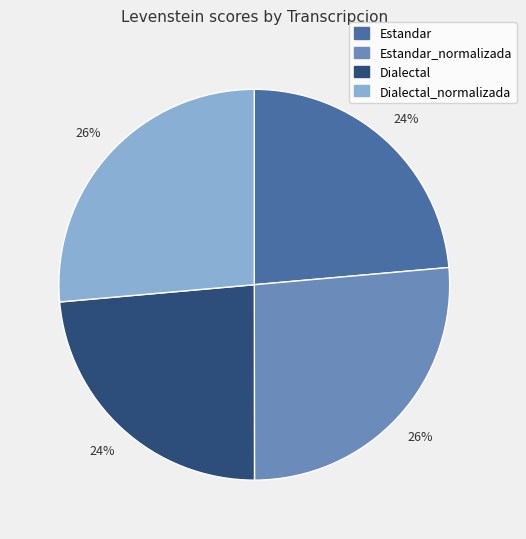

Combined, do Estandar_normalizada and Dialectal_normalizada account for over 50%?

Yes